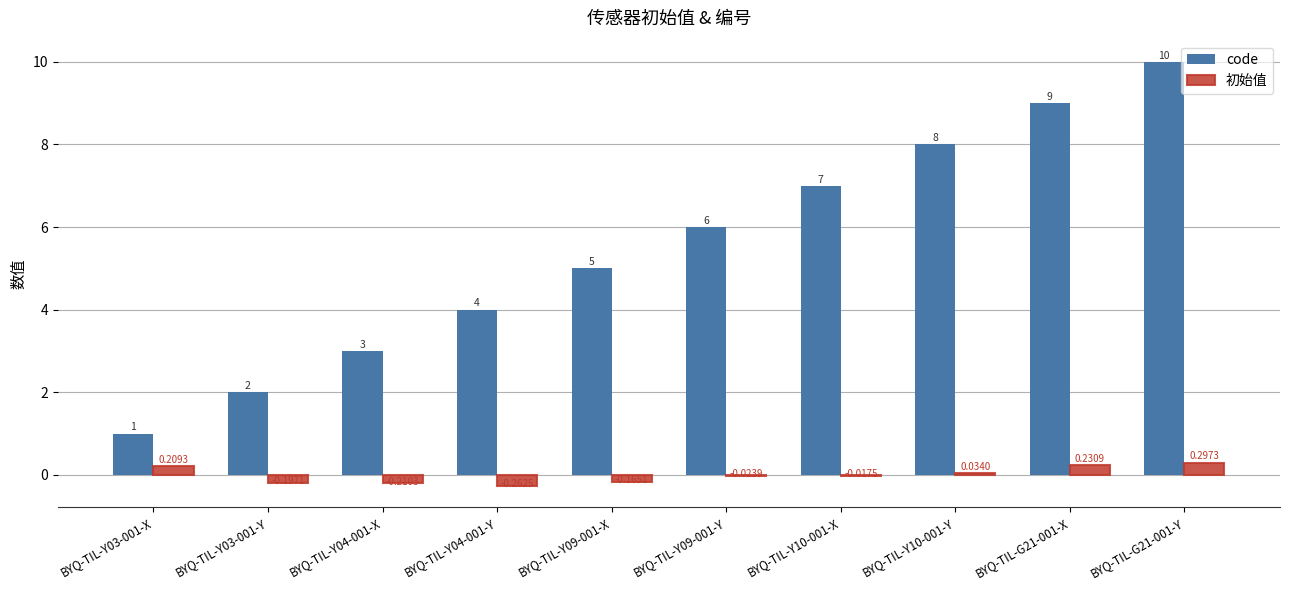

Between BYQ-TIL-Y09-001-X and BYQ-TIL-Y09-001-Y, which series saw the biggest shift?

code